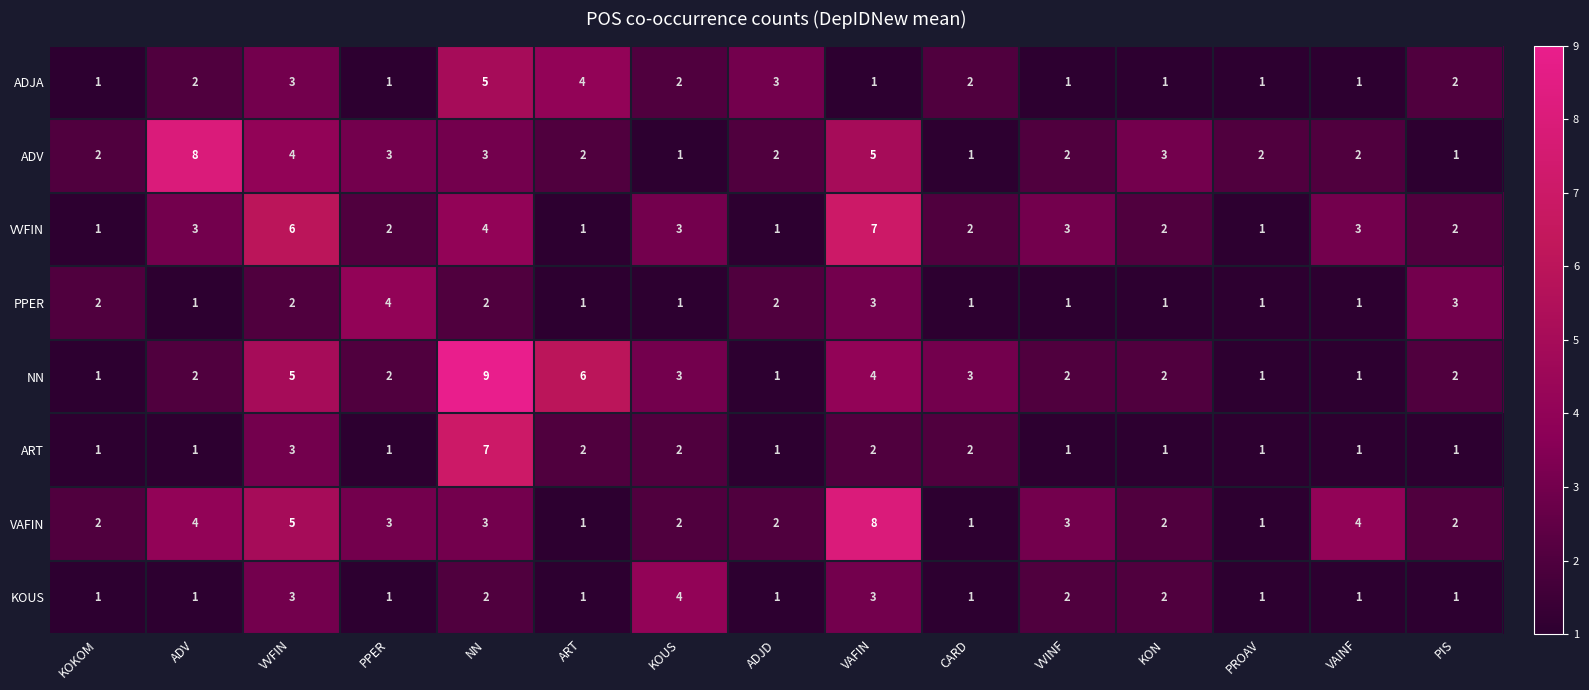

How many VVFIN values are between 1 and 3?

12